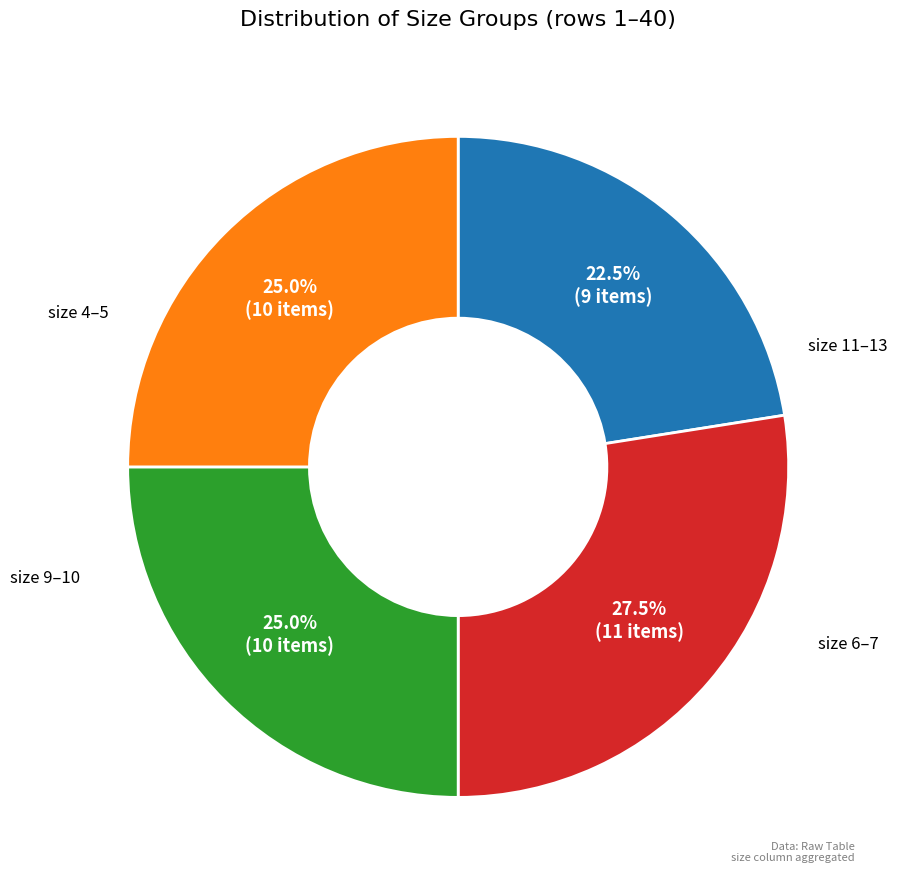

Is there a majority slice in this chart?

No